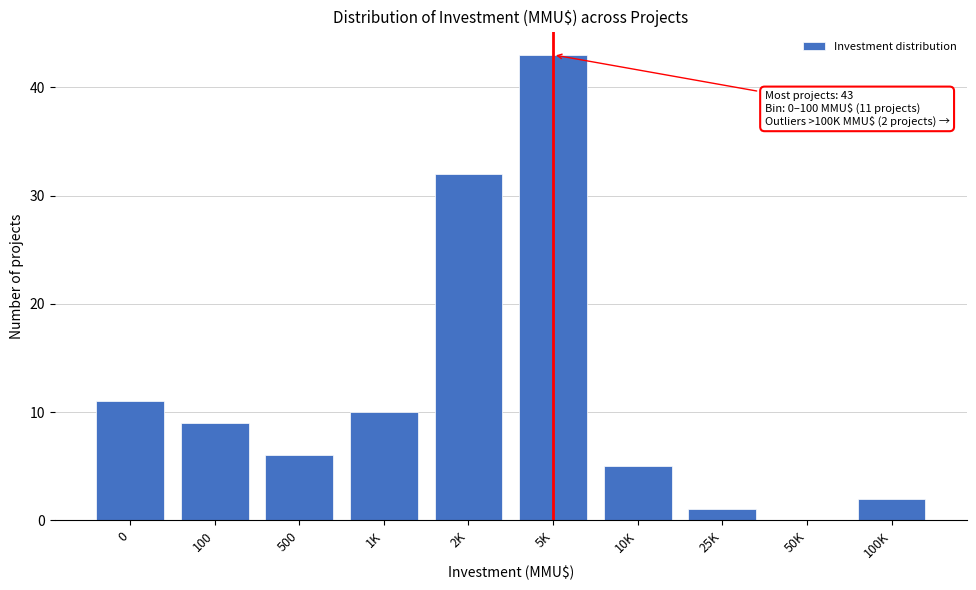

Reading left to right, extract all data points from this chart.

0=11	100=9	500=6	1K=10	2K=32	5K=43	10K=5	25K=1	50K=0	100K=2